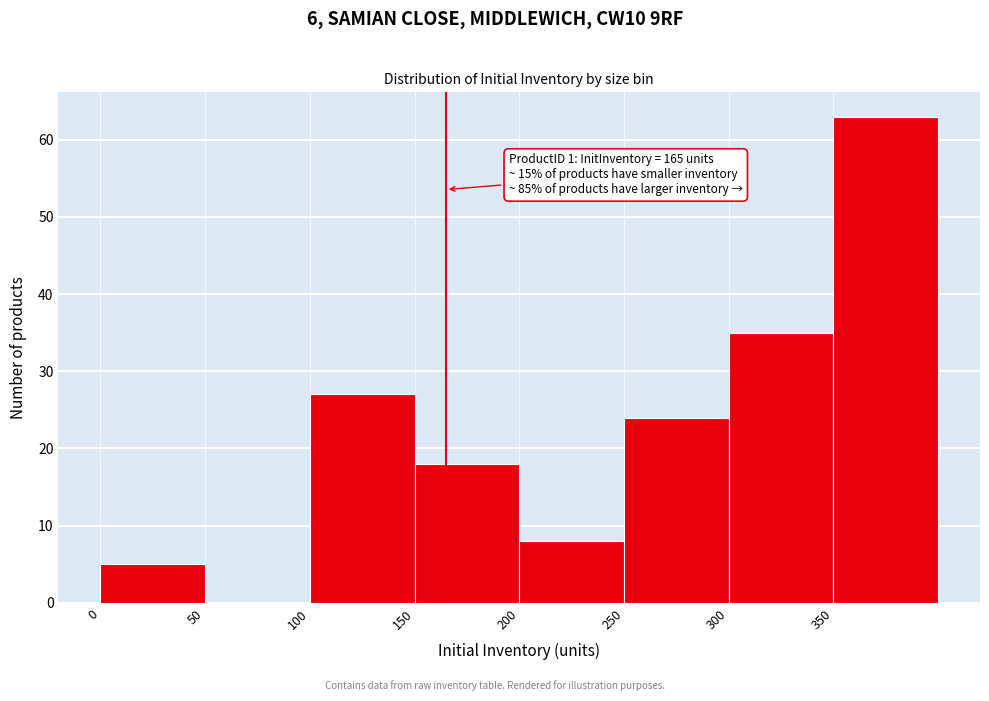

Over which range of the x-axis is the bar tallest?

350 to 400